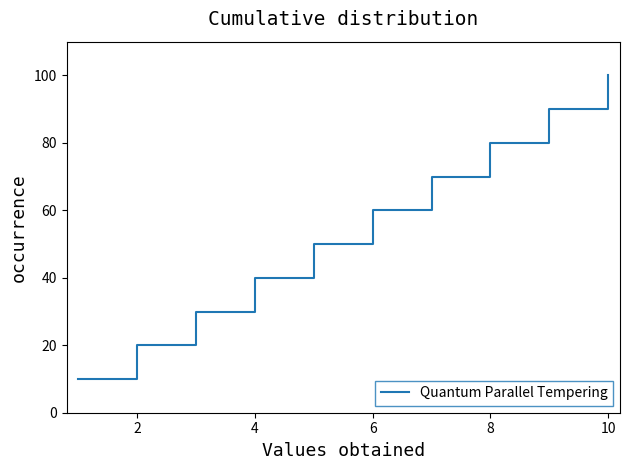

How many lines are shown in the chart?

1